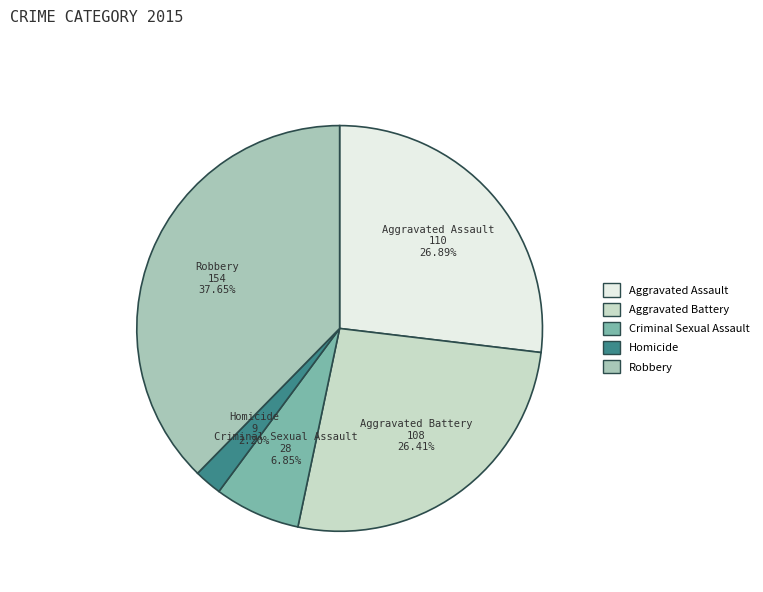

Between Aggravated Assault and Criminal Sexual Assault, which is larger?

Aggravated Assault